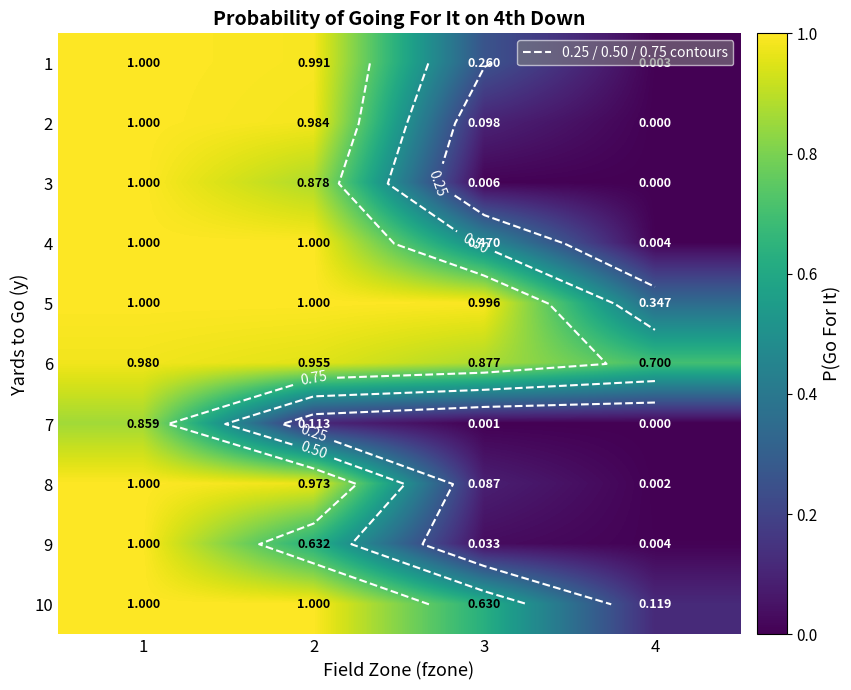

What is the maximum value for 3?

1.0